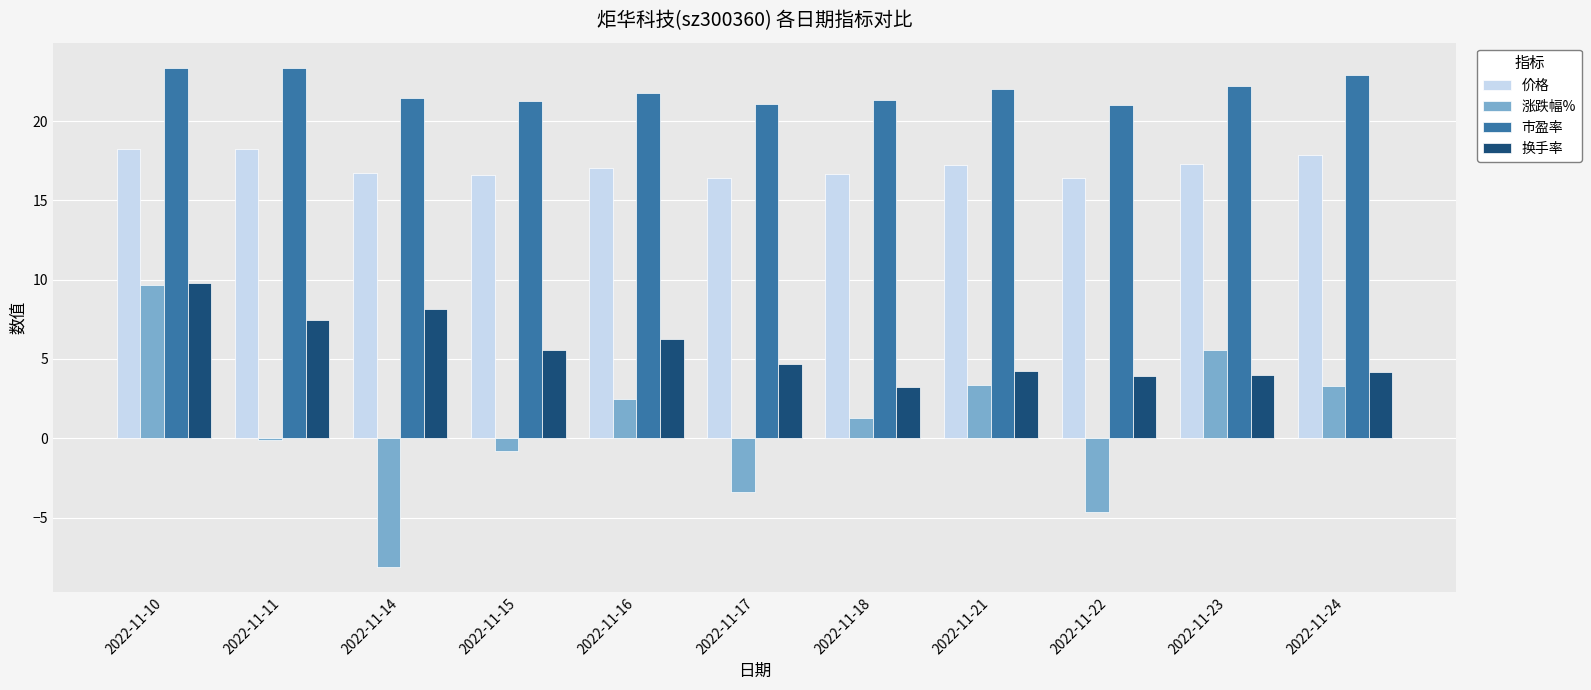

What is the difference between the 换手率 values at 2022-11-17 and 2022-11-22?

0.8